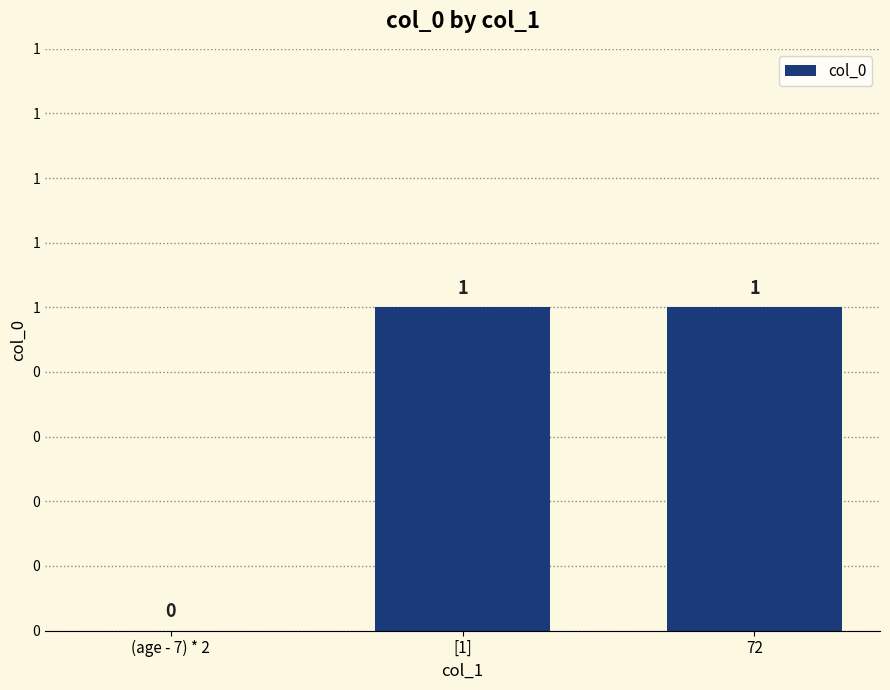

How many positive values are there?

2